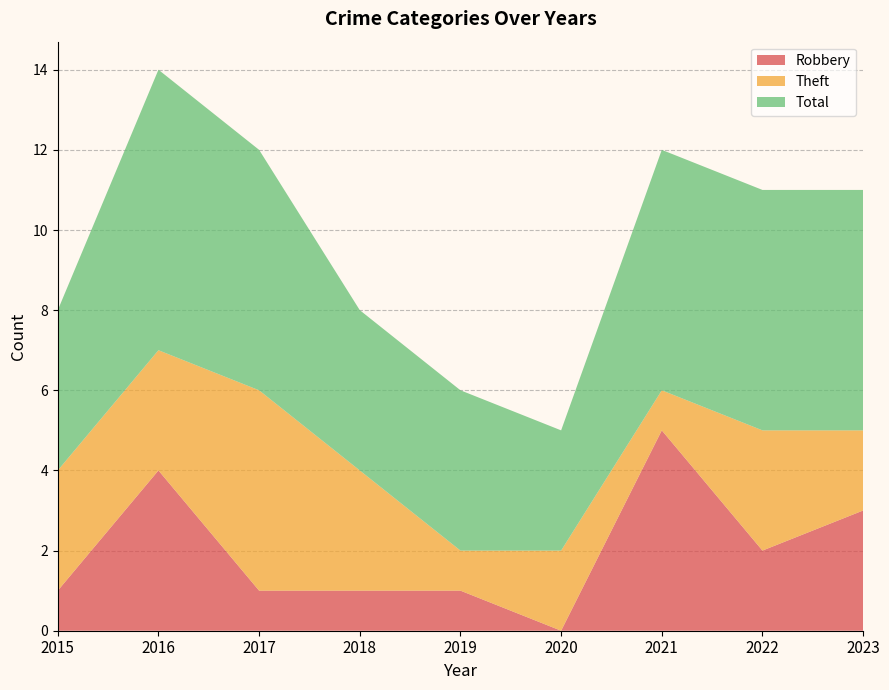

Reading left to right, what are all the values shown in this chart?

Robbery: 2015=1	2016=4	2017=1	2018=1	2019=1	2020=0	2021=5	2022=2	2023=3
Theft: 2015=3	2016=3	2017=5	2018=3	2019=1	2020=2	2021=1	2022=3	2023=2
Total: 2015=4	2016=7	2017=6	2018=4	2019=4	2020=3	2021=6	2022=6	2023=6